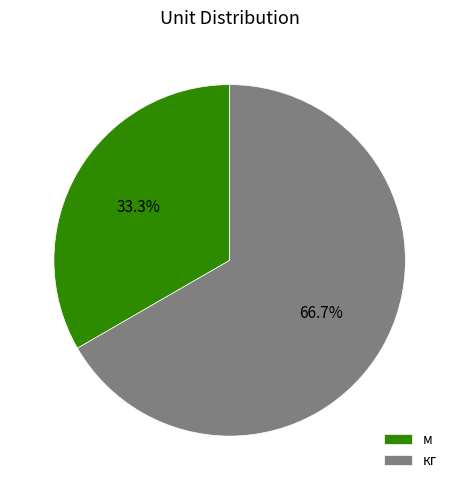

What portion of the pie excludes м?

66.7%